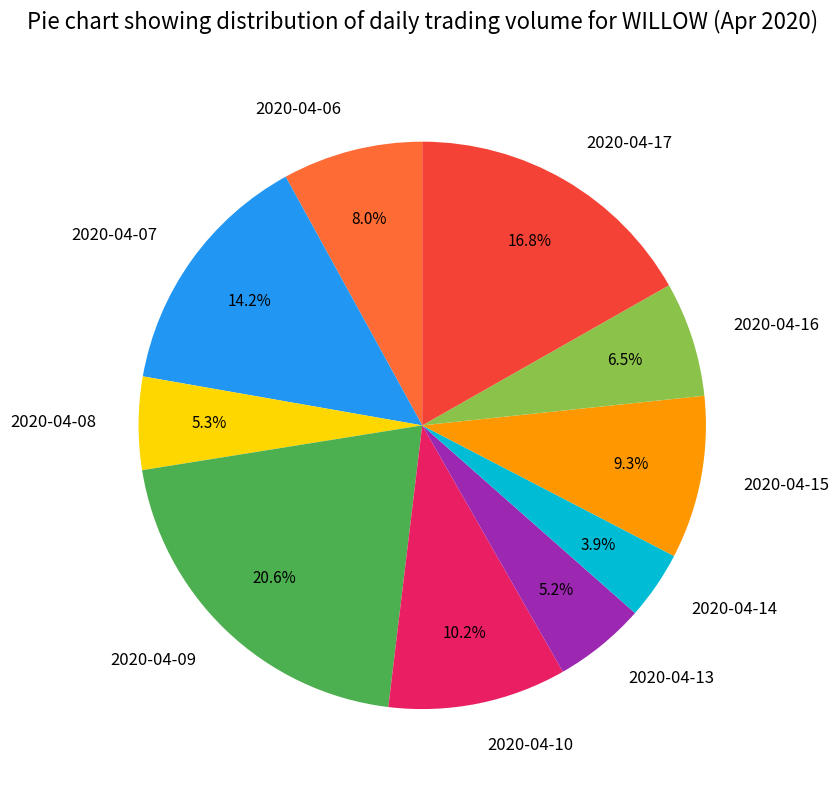

Is there a majority slice in this chart?

No